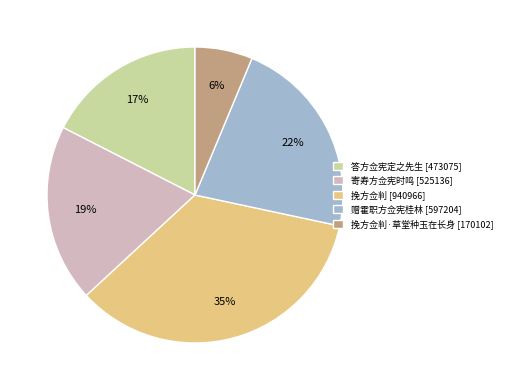

How many segments does this pie chart have?

5